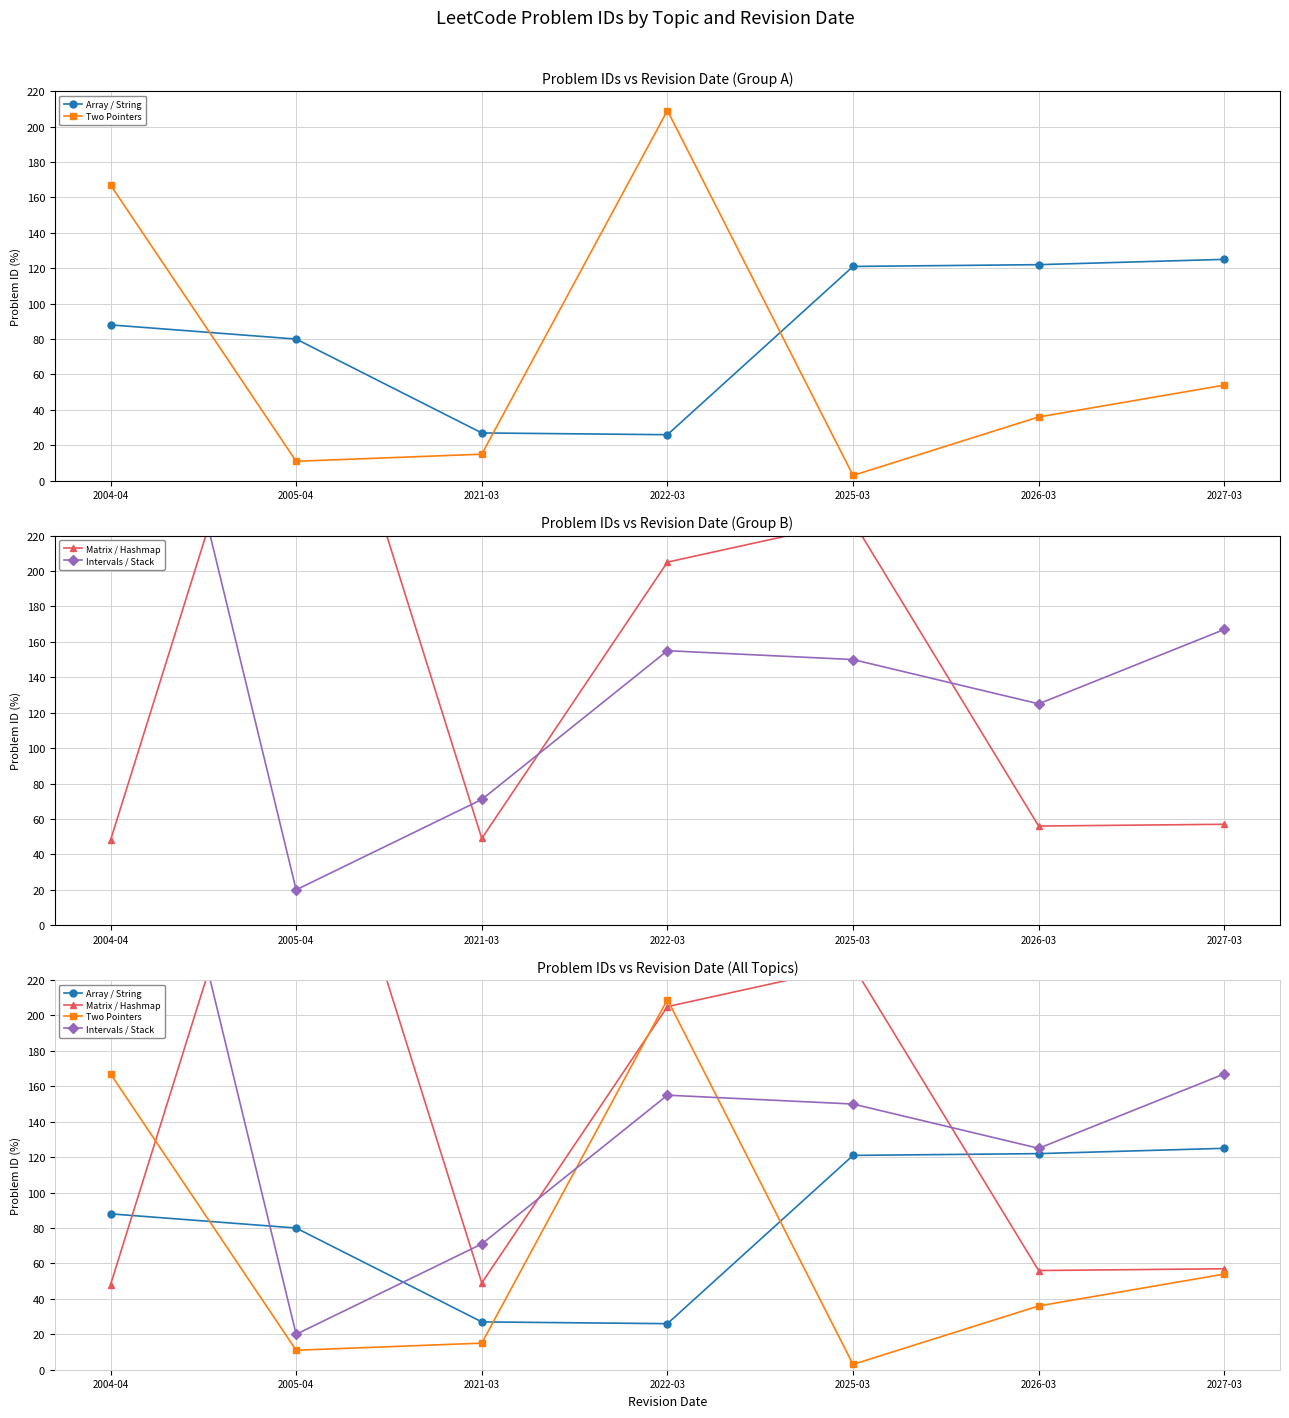

How many data points in Two Pointers are less than 36?

3